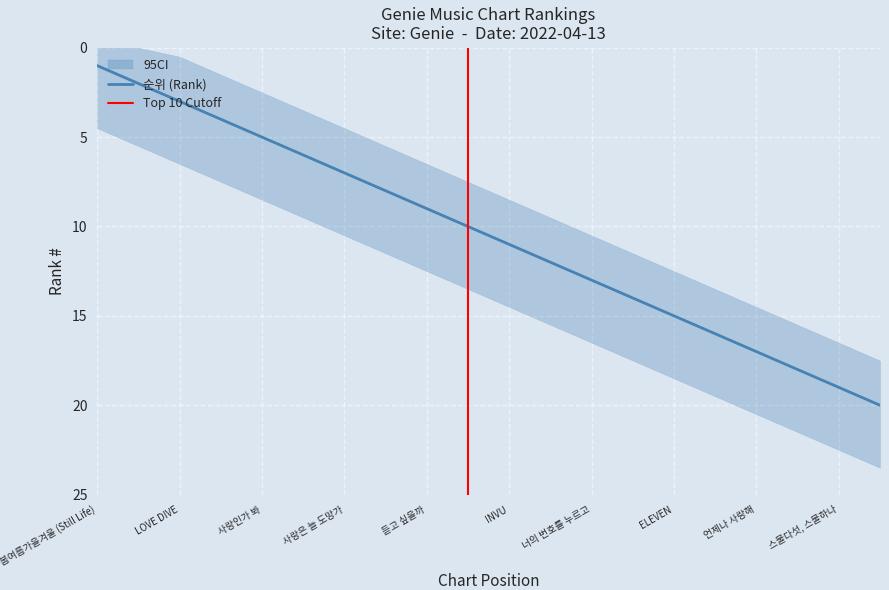

Which category has the lowest value in the 순위 (Rank) series?

봄여름가을겨울 (Still Life)